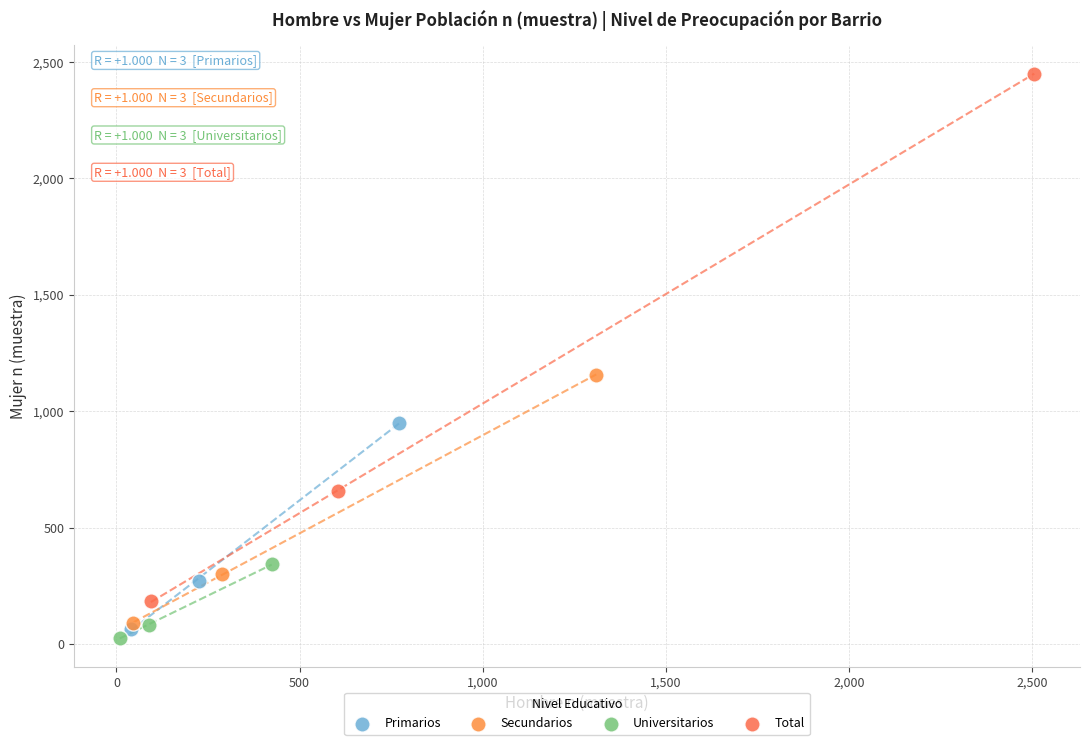

Which series reaches the maximum Y coordinate?

Total